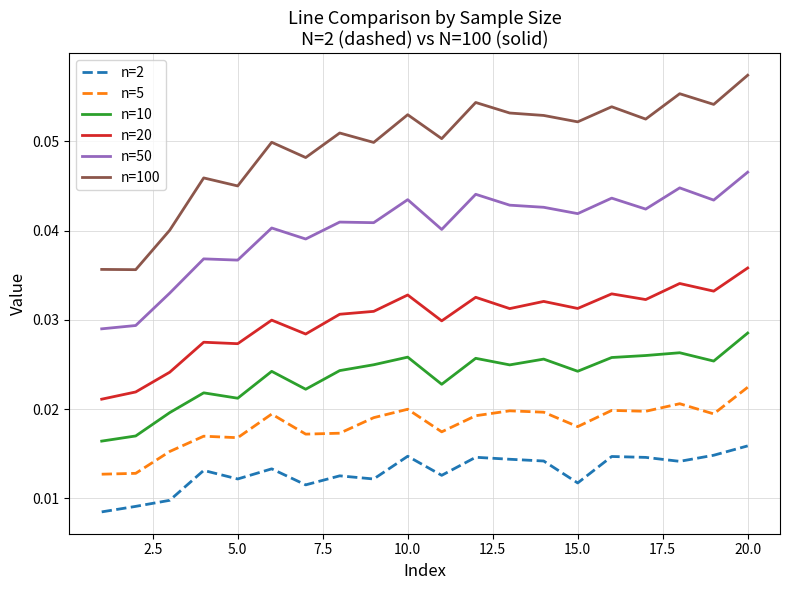

Which series has the largest range (max minus min)?

n=100